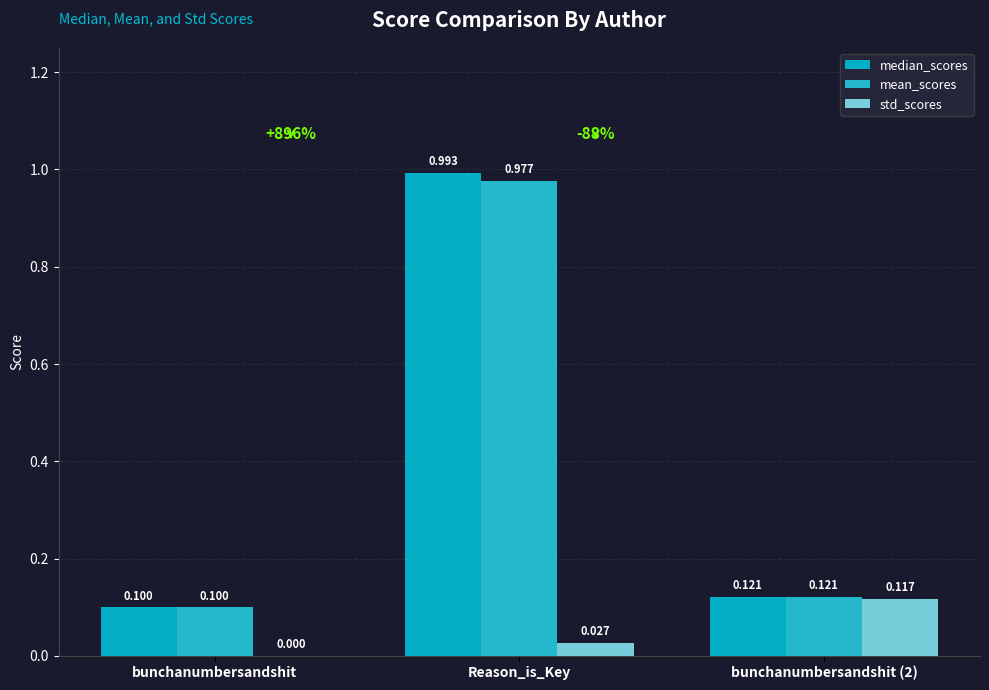

Are the bars grouped side by side (vs. stacked)?

Yes